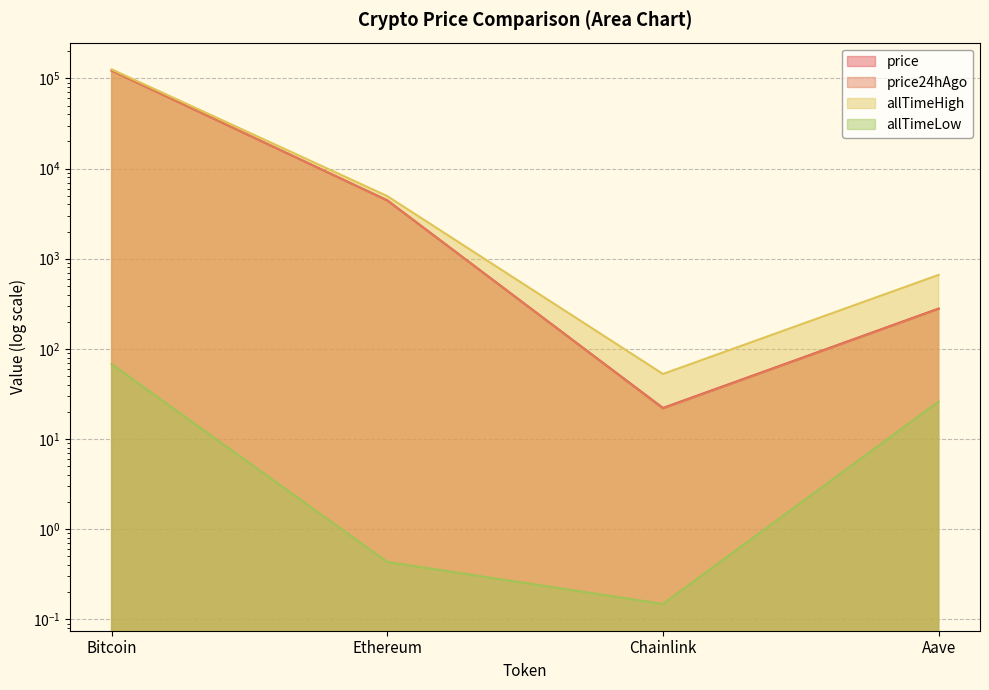

At which category is the sum across all series the highest?

Bitcoin